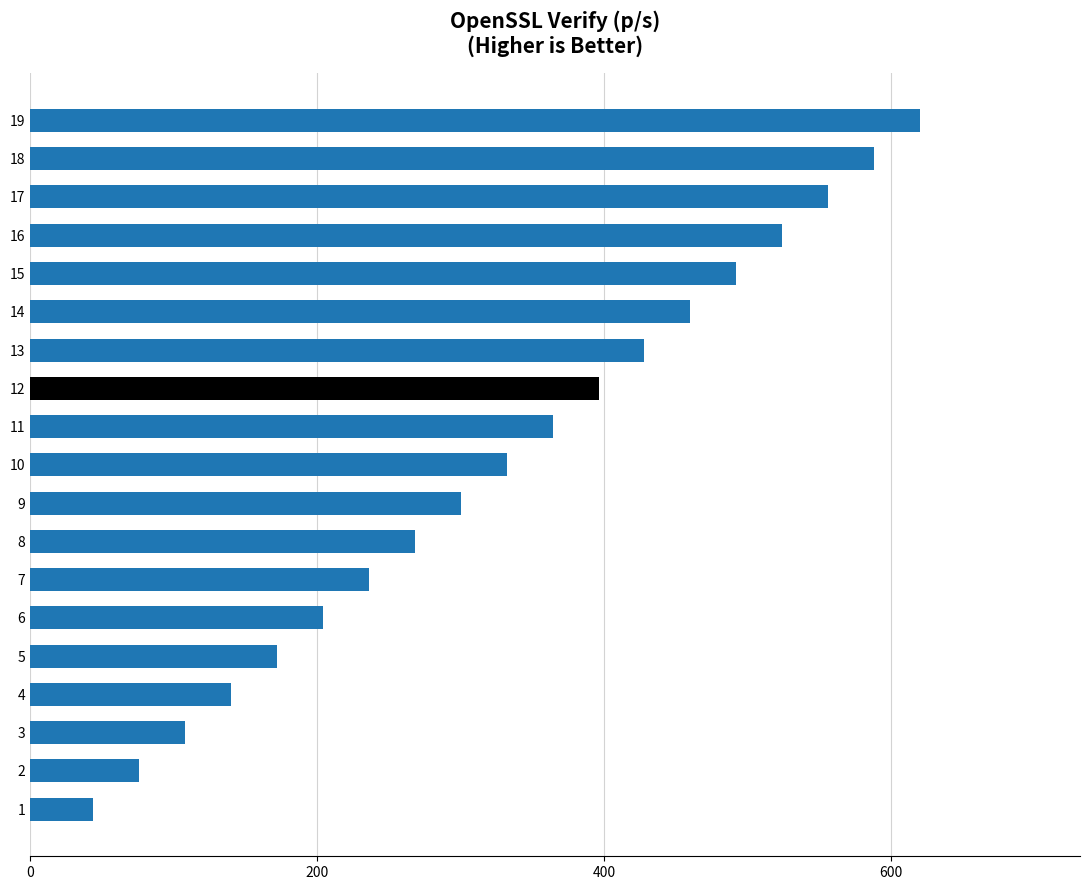

Rank the categories by value from lowest to highest.

1, 2, 3, 4, 5, 6, 7, 8, 9, 10, 11, 12, 13, 14, 15, 16, 17, 18, 19